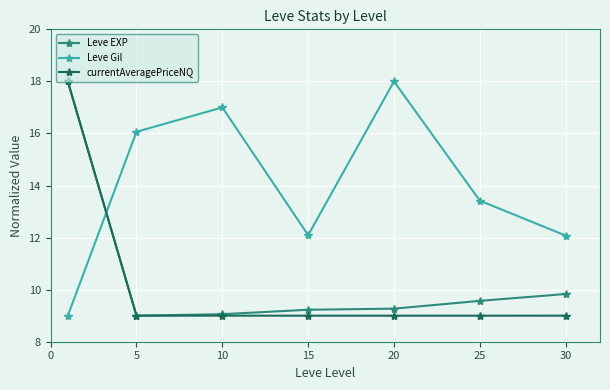

What is the highest value of the Leve Gil series?

18.0